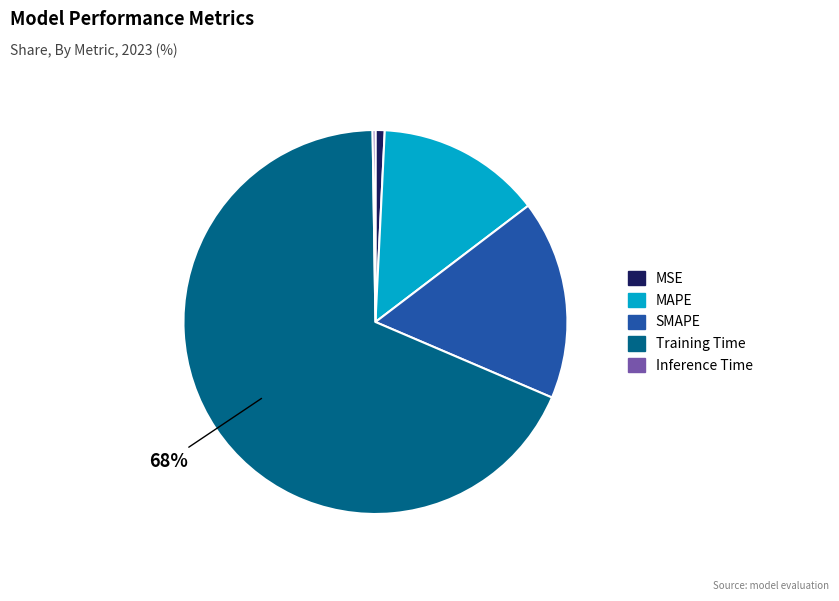

Which slice is the largest?

Training Time